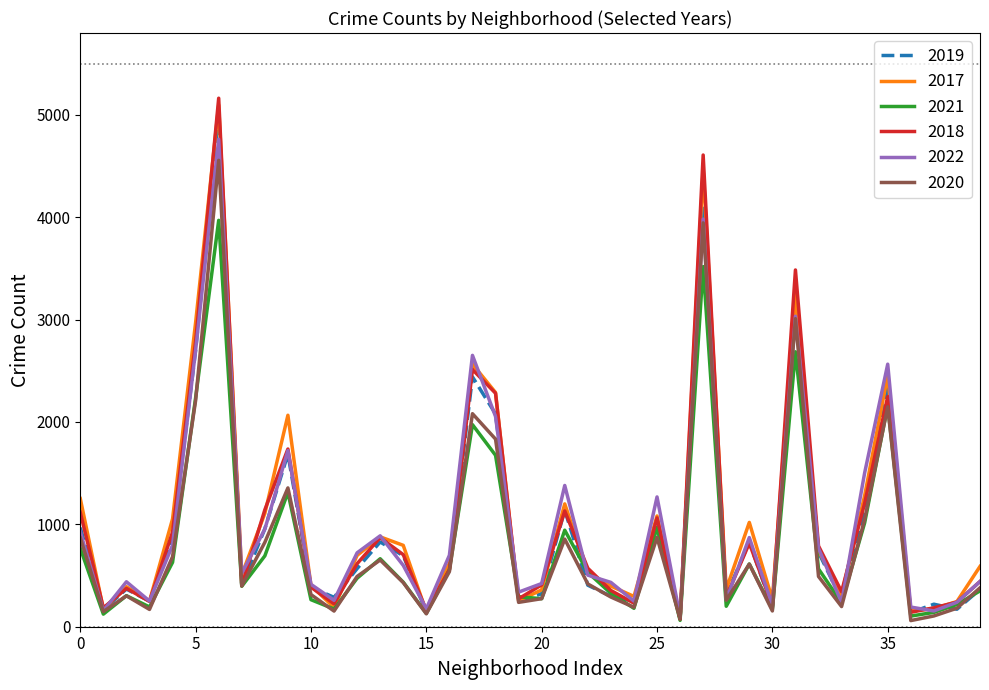

Which series has the widest spread of values?

2018